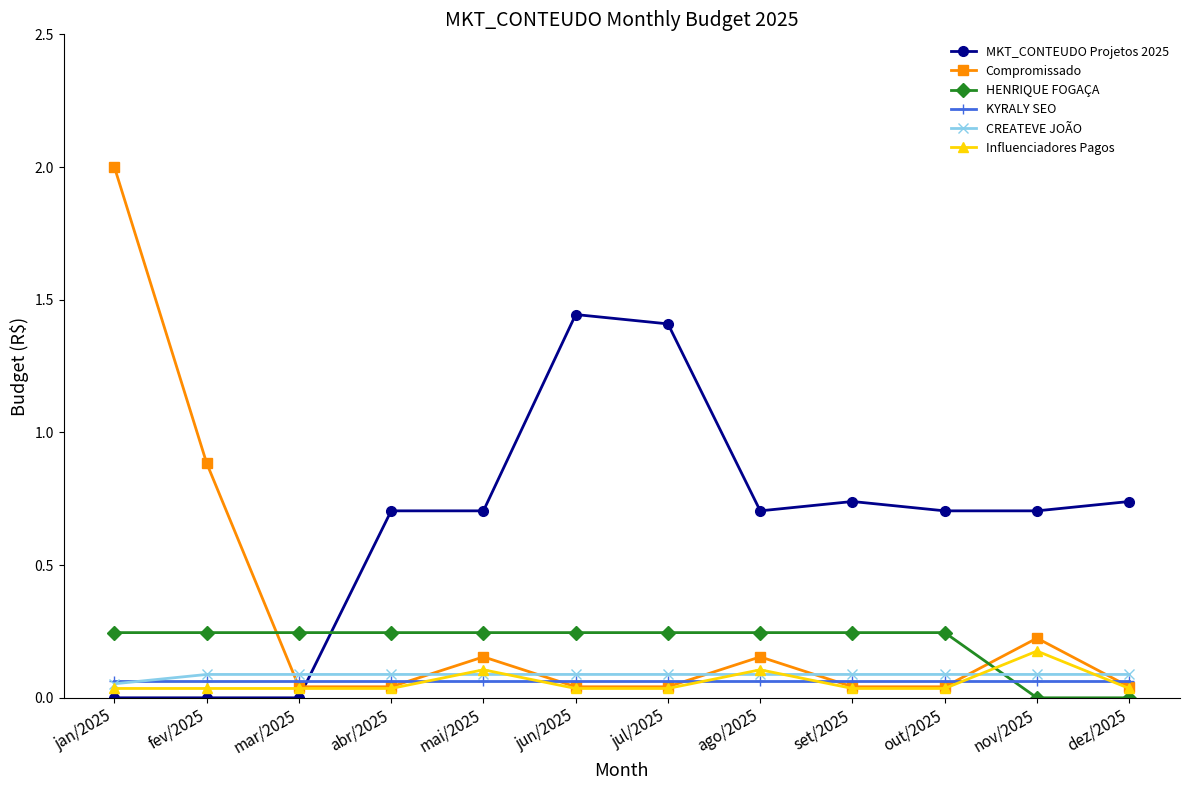

What is the label of the 5th point from the left?

mai/2025